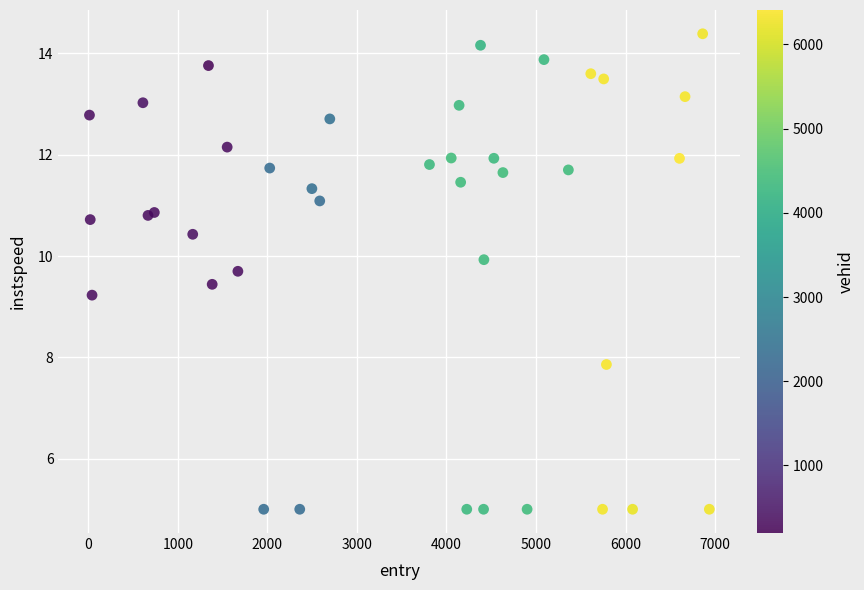

What Y value in the scatter plot is closest to 9?

9.2